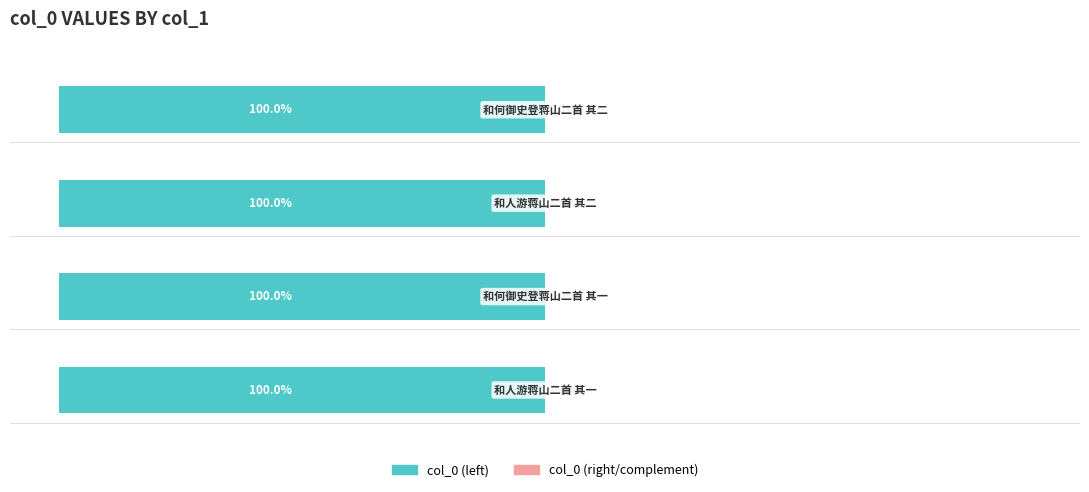

How many categories are shown in the chart?

4